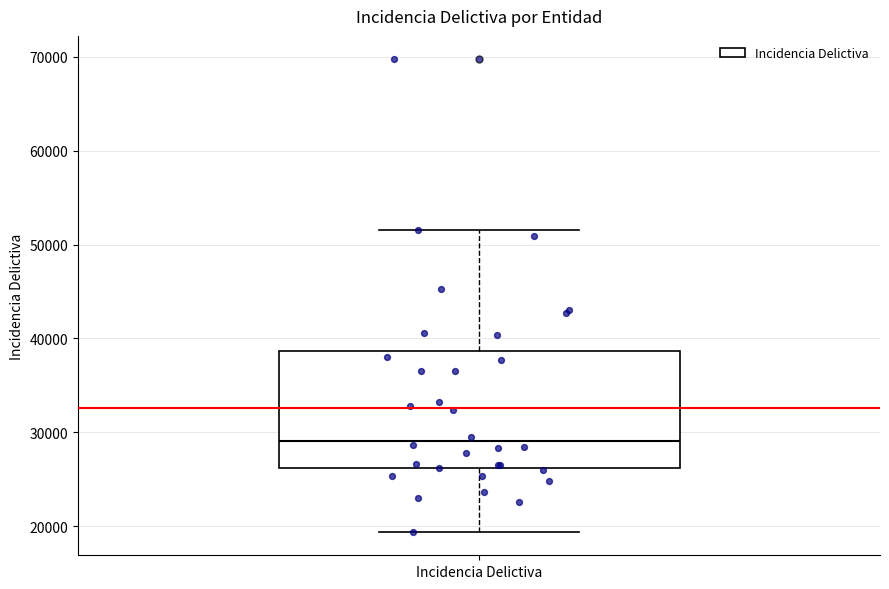

Where does the median line of the box for Incidencia Delictiva sit on the y-axis? The values are not printed on the chart, so give them approximately, as read against the axis.

29000